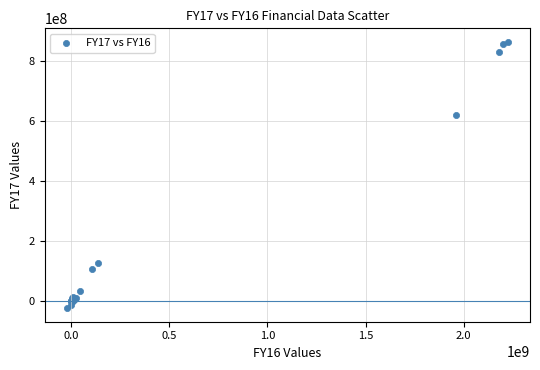

What Y value in the scatter plot is closest to 420171000?

619284000